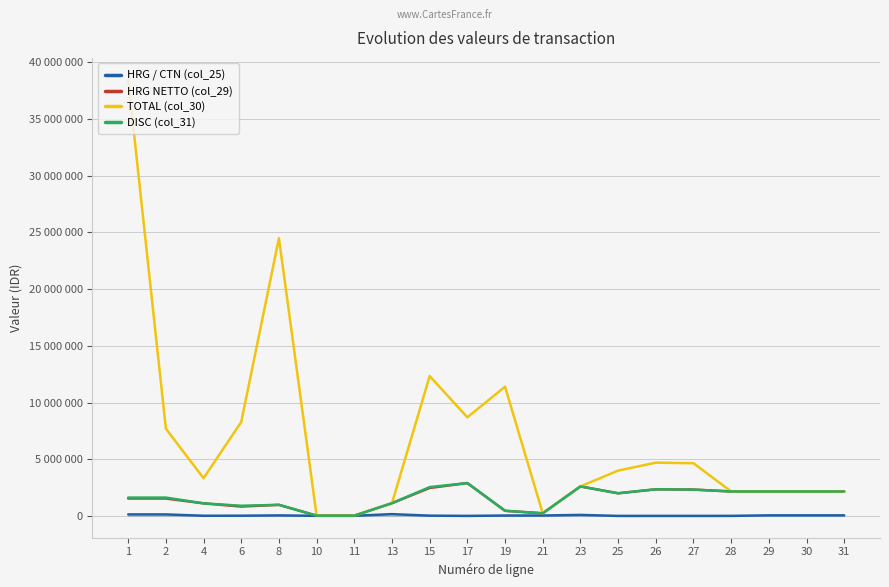

What is the value of the TOTAL (col_30) point at the 16th from the left?

4650000